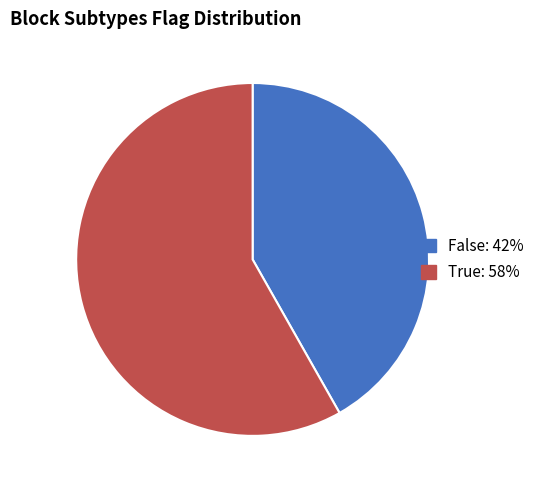

Is there any slice that represents more than half of the pie?

Yes